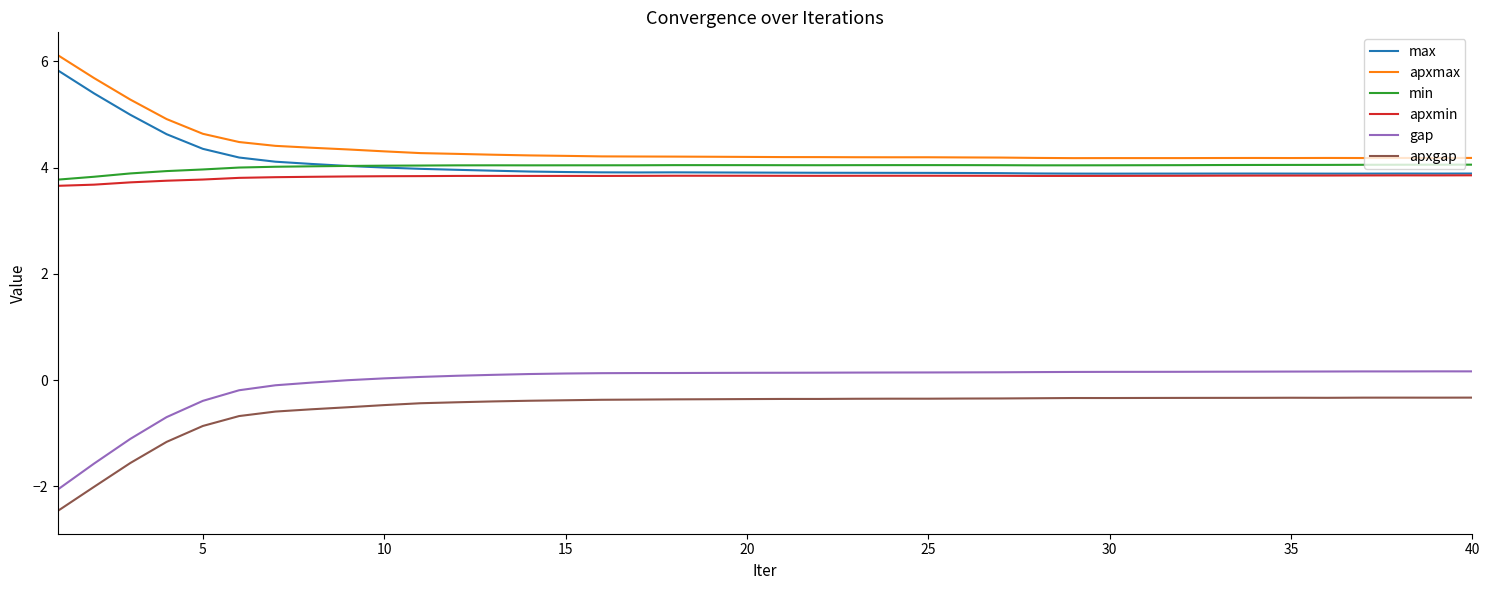

What is the maximum value for apxmin?

3.9